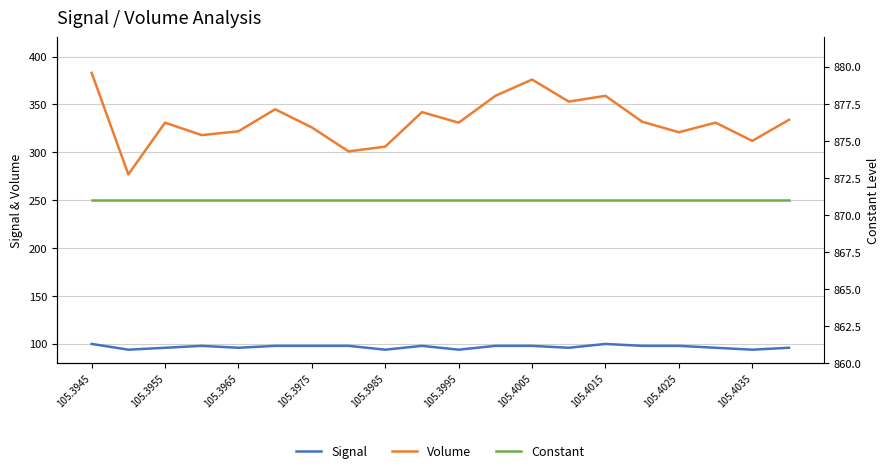

True or false: Signal and Volume intersect in this chart.

False